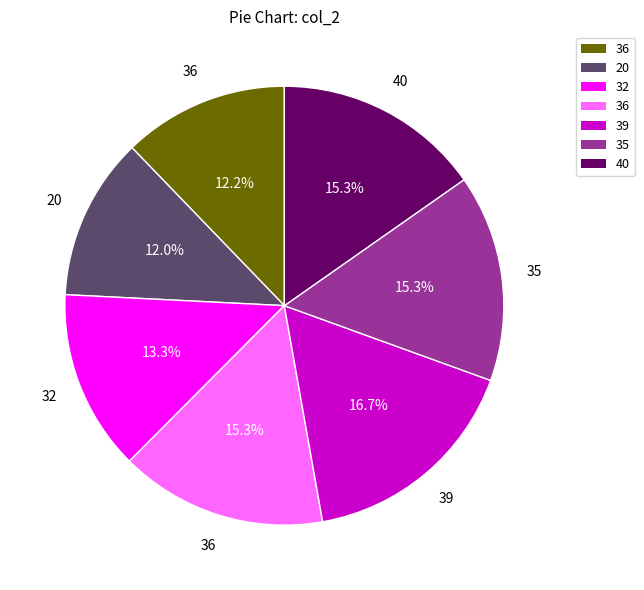

Is there a majority slice in this chart?

No